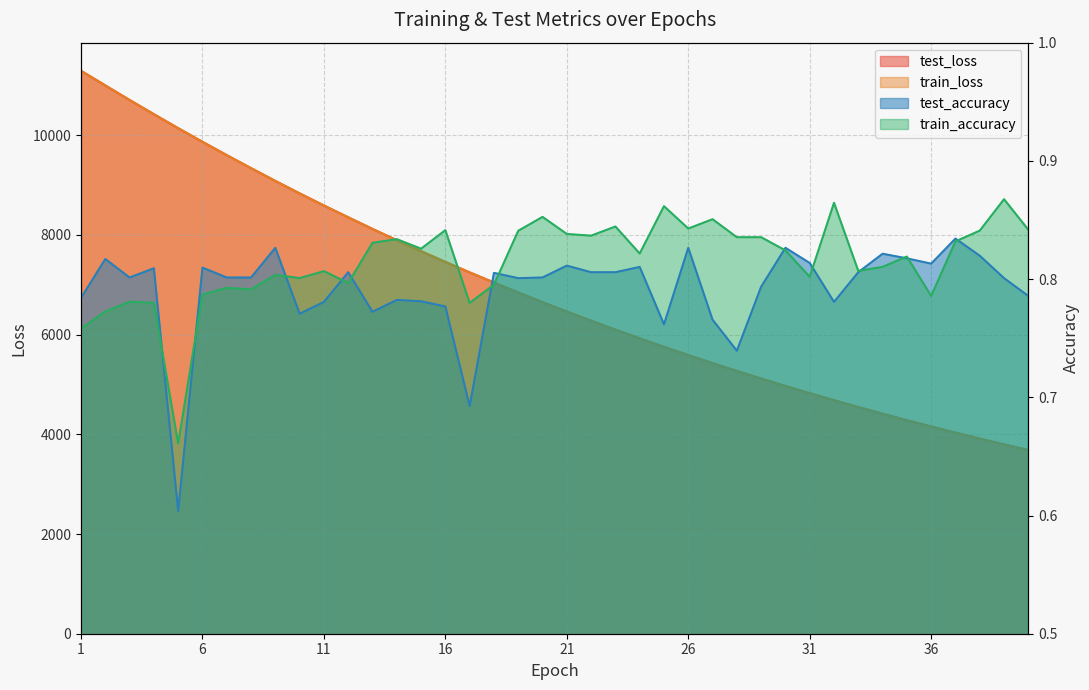

True or false: test_loss has a value of 5590.5 at 26.

True